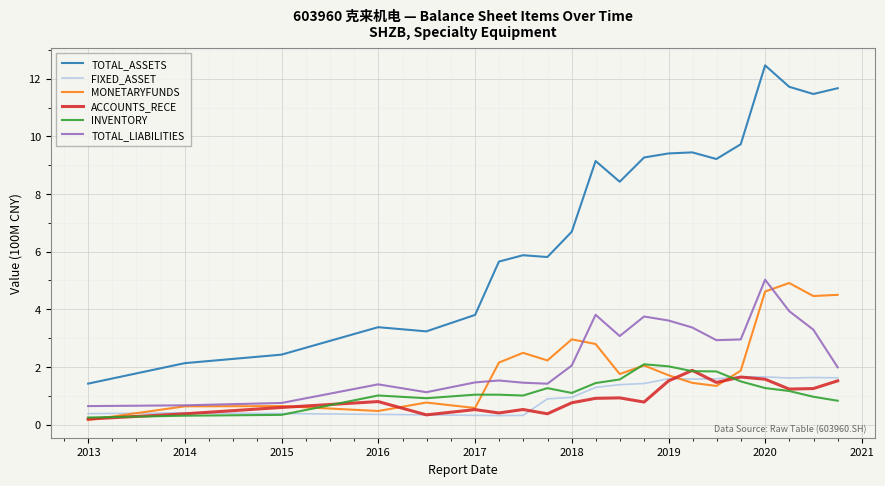

What is the maximum value shown in the chart?

12.5